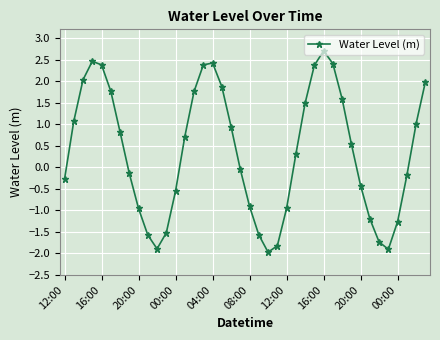

How many interior local valleys (lower than both neighbors) does the data have?

3